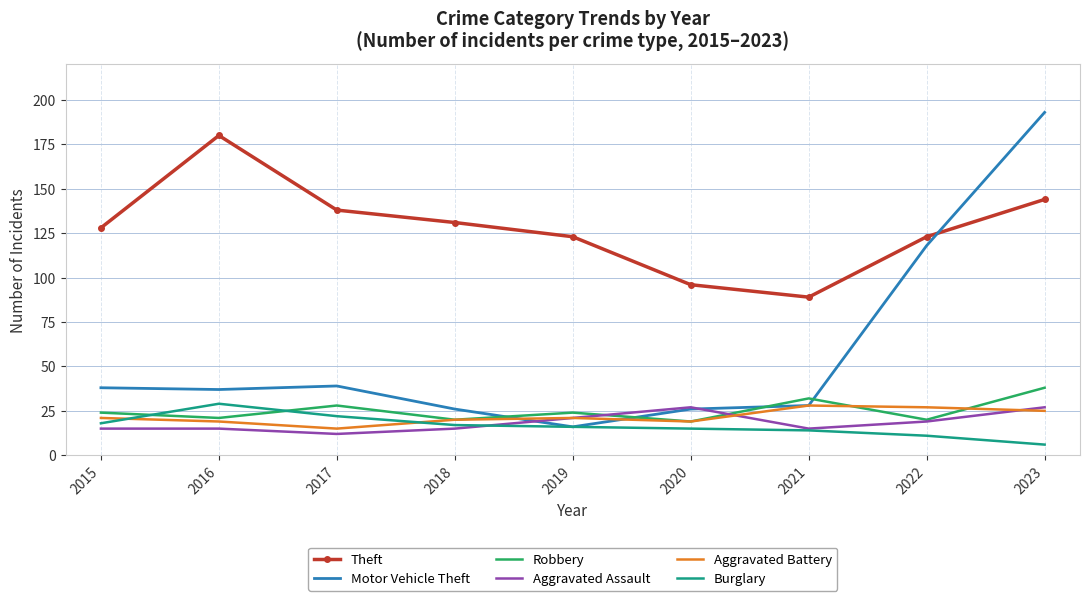

Which series has the largest range (max minus min)?

Motor Vehicle Theft